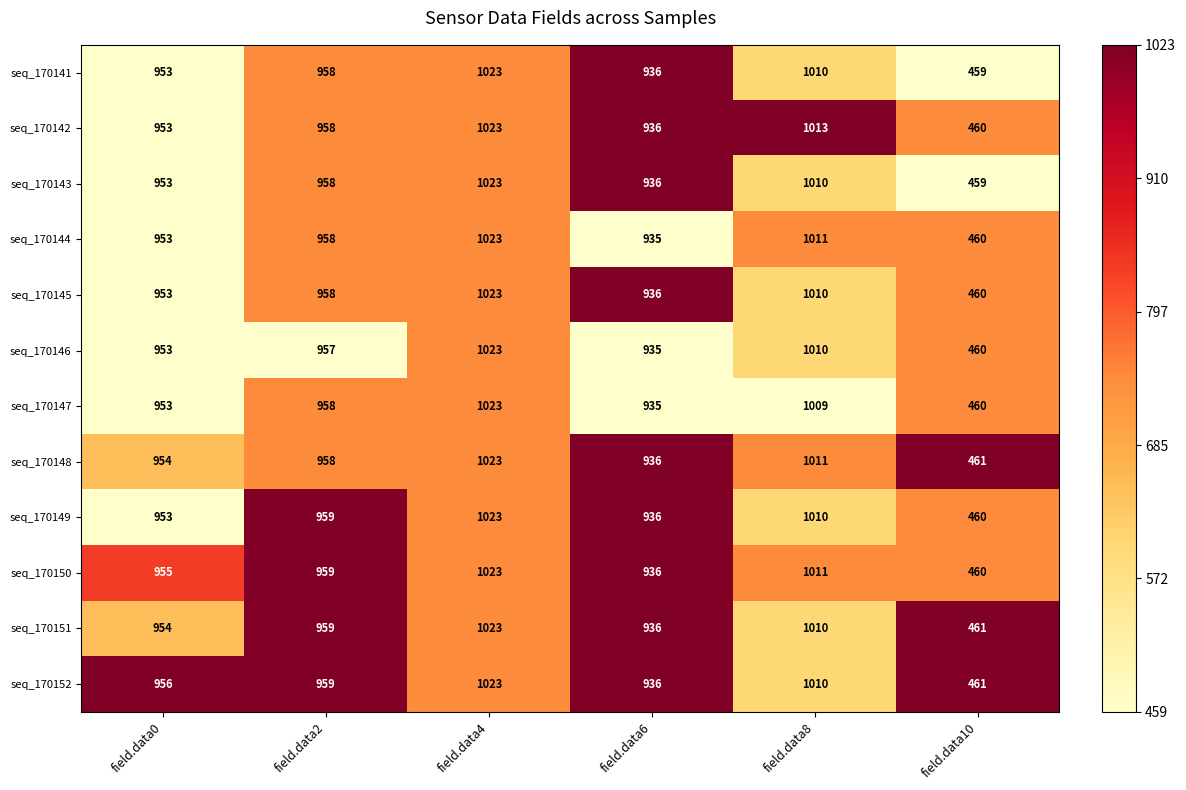

Between field.data0 and field.data6, which series saw the biggest shift?

seq_170152